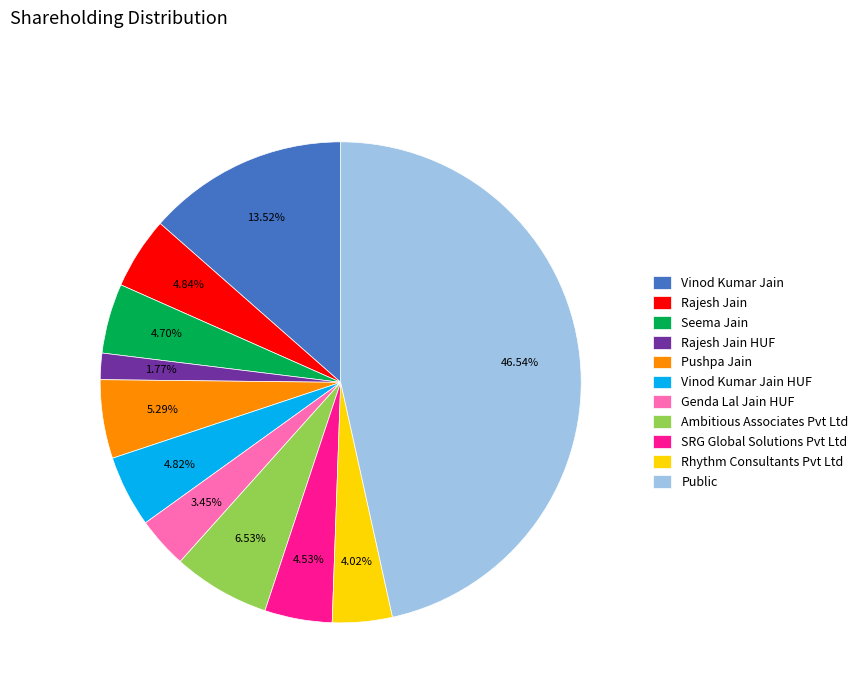

To the nearest percent, what is the average slice percentage?

9%